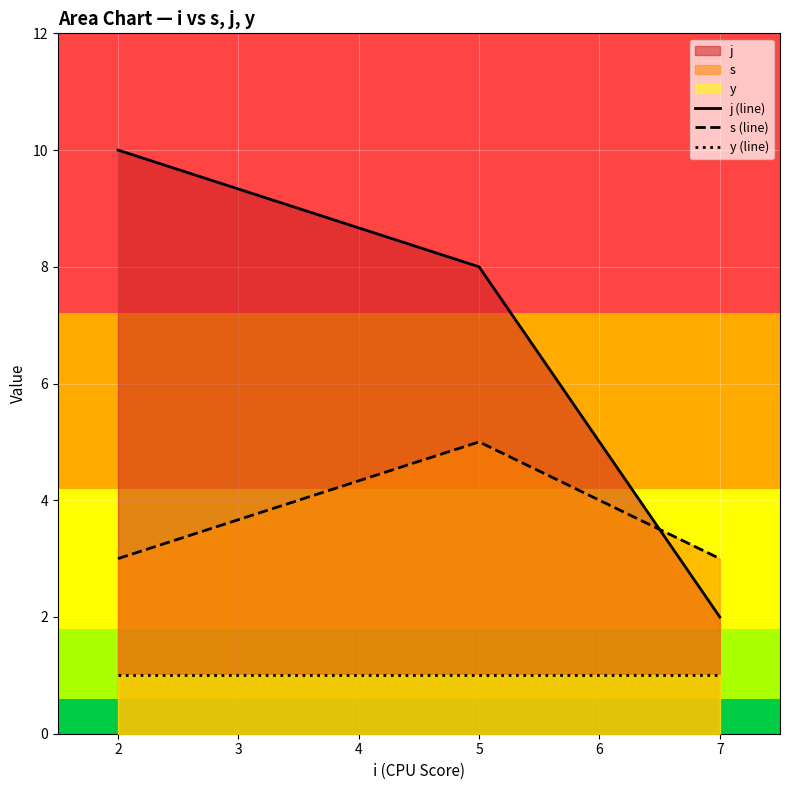

Reading left to right, list all the values displayed in this chart.

j (line): 10	8	2
s (line): 3	5	3
y (line): 1	1	1